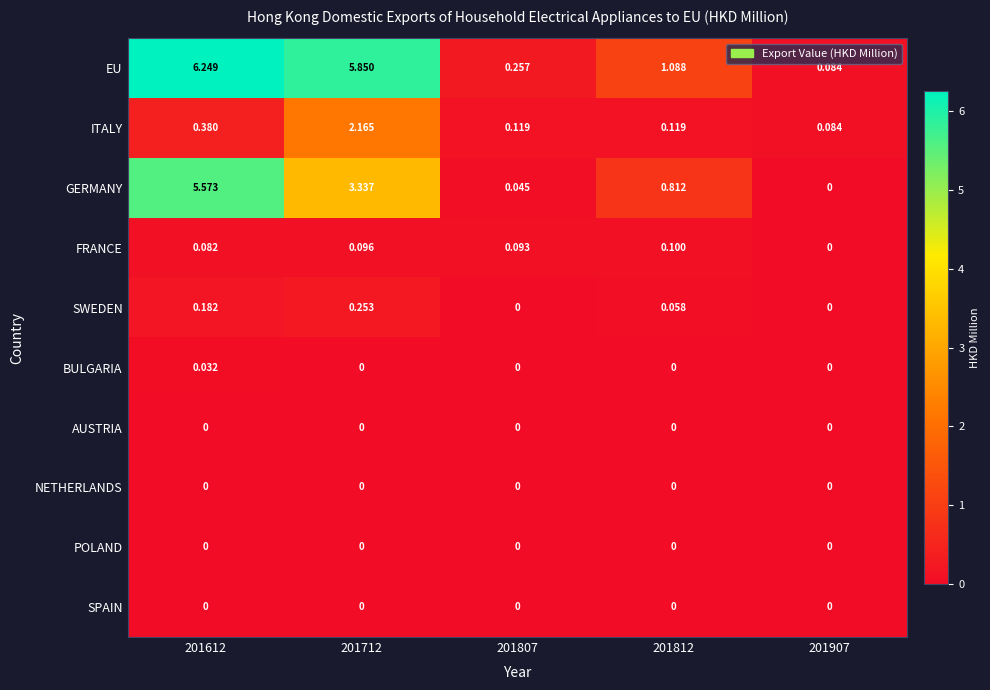

Which series changed the most between 201807 and 201907?

EU